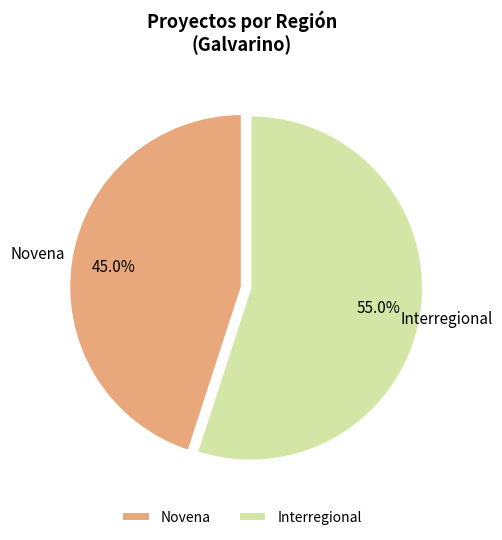

Rank the categories by value from lowest to highest.

Novena, Interregional